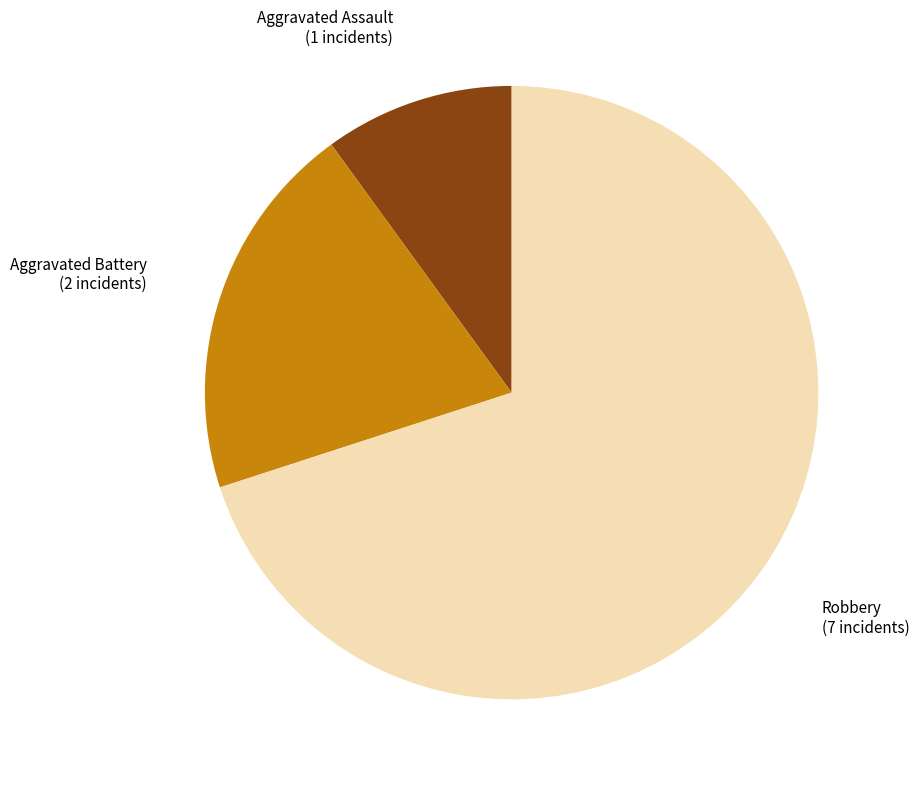

Is there a majority slice in this chart?

Yes